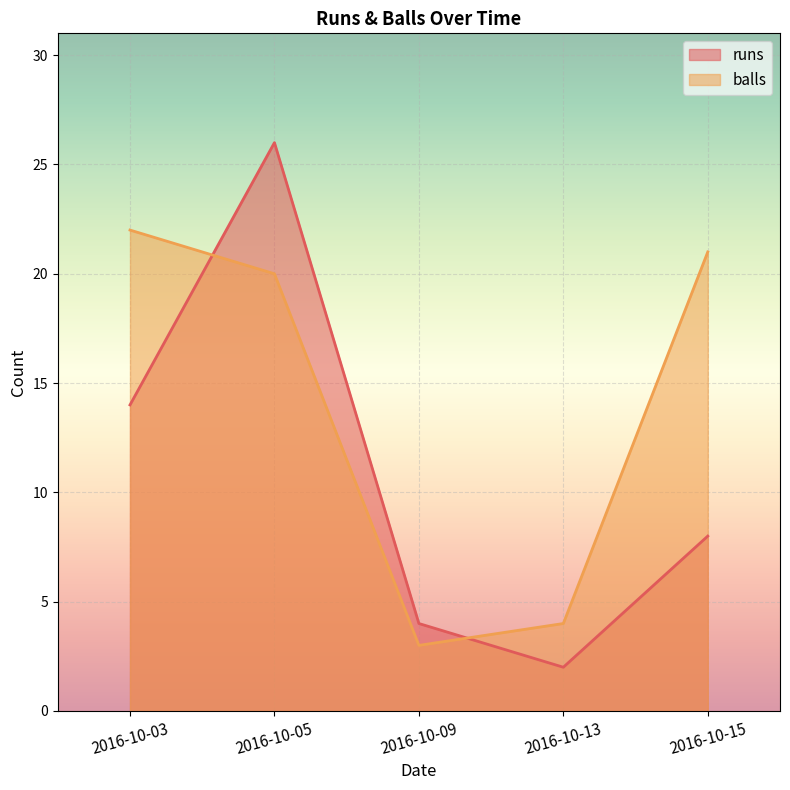

Which series changed the most between 2016-10-03 and 2016-10-05?

runs